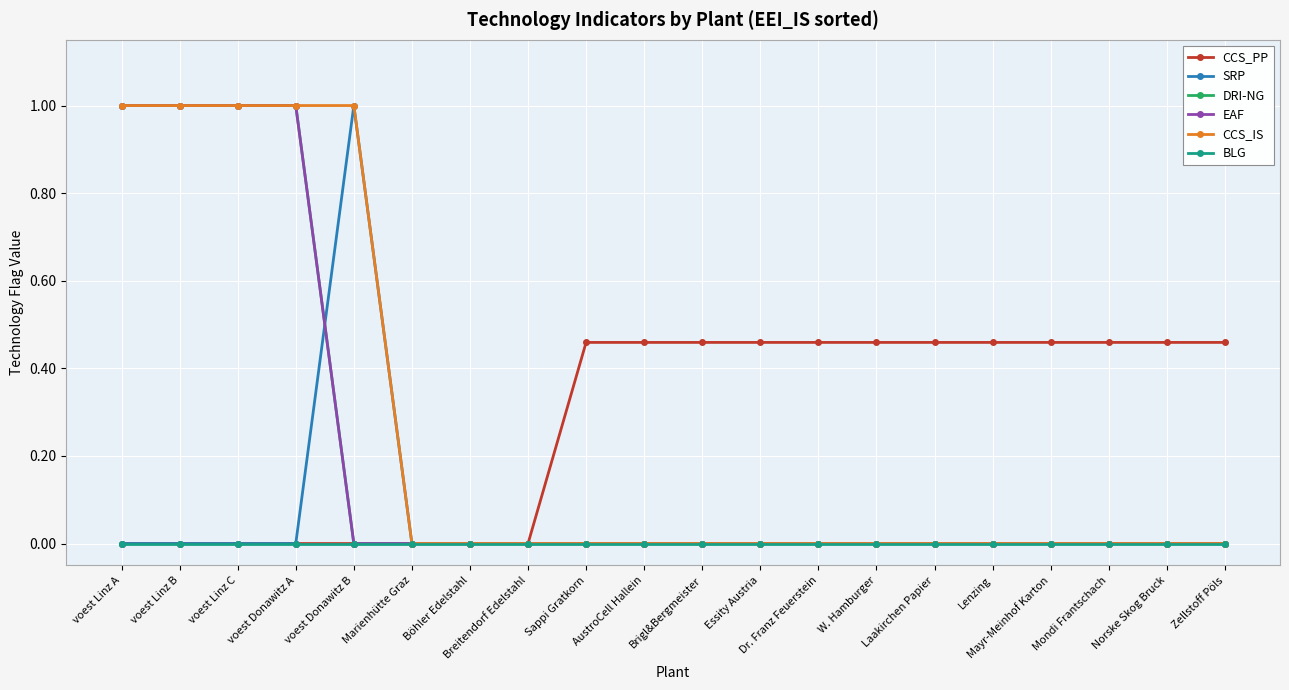

Is this an area chart (filled region under the line)?

No